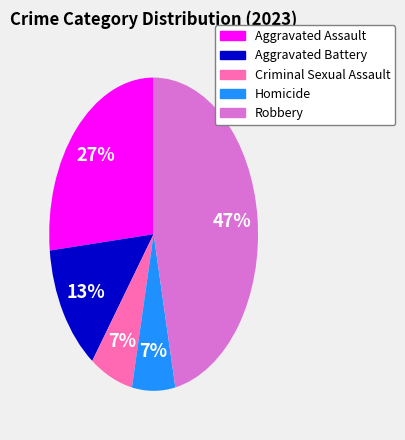

Do Aggravated Battery and Criminal Sexual Assault together represent more than half of the pie?

No